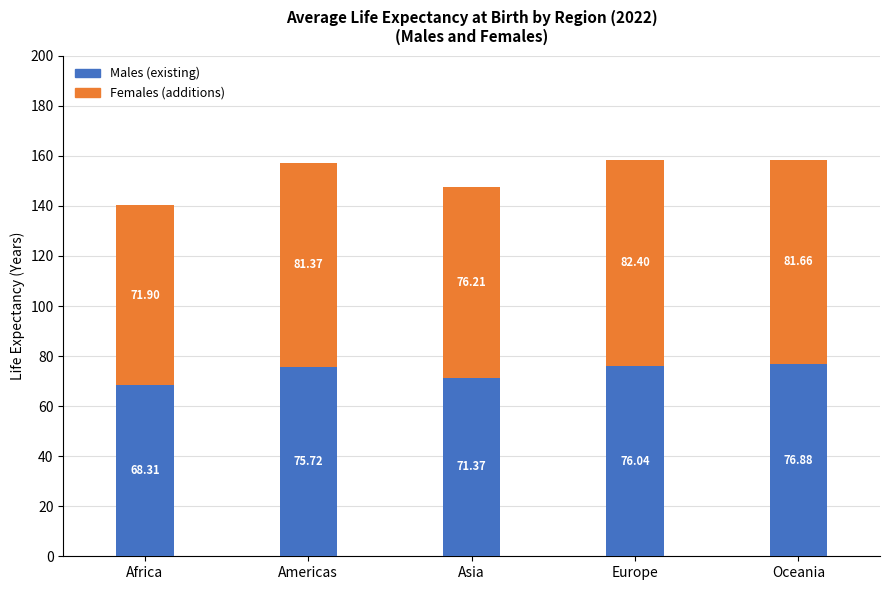

What is the total value across all series at Africa?

140.2